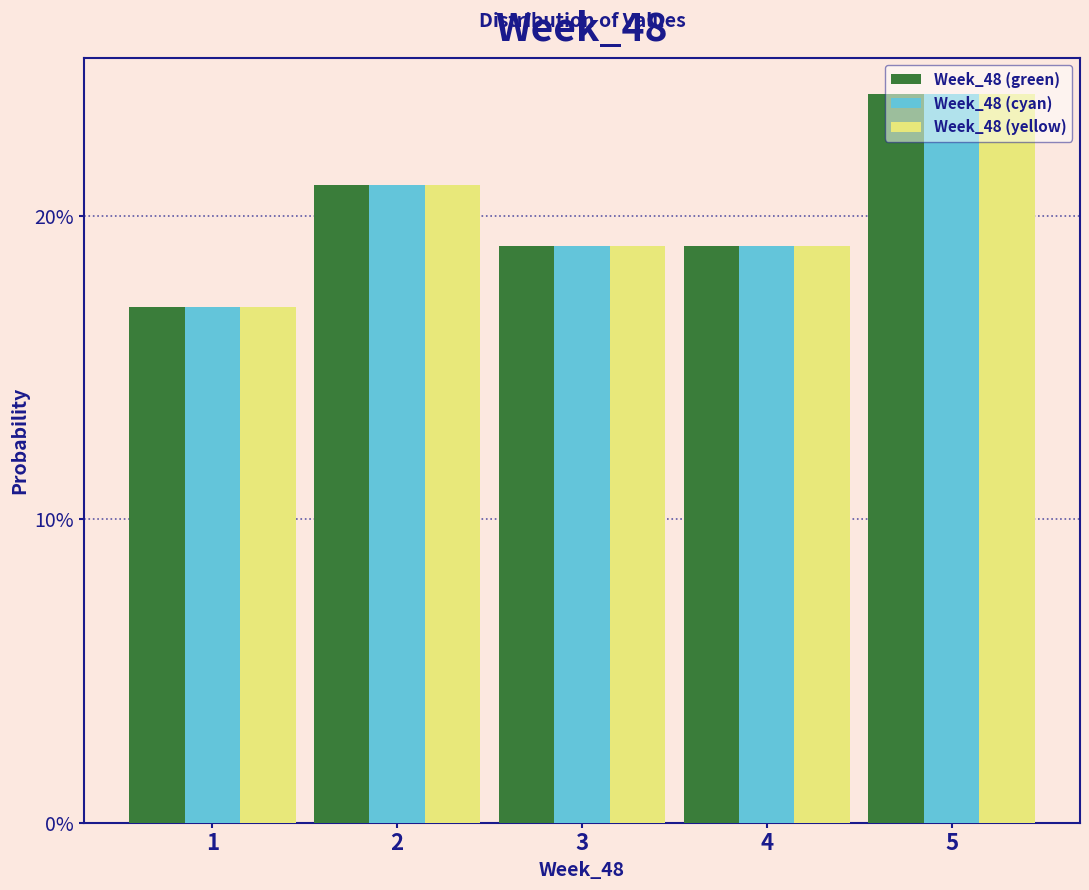

What are all the series names shown in the legend?

Week_48 (green), Week_48 (cyan), Week_48 (yellow)